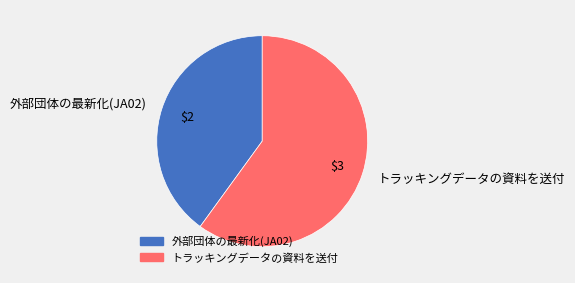

How many slices are in this pie chart?

2